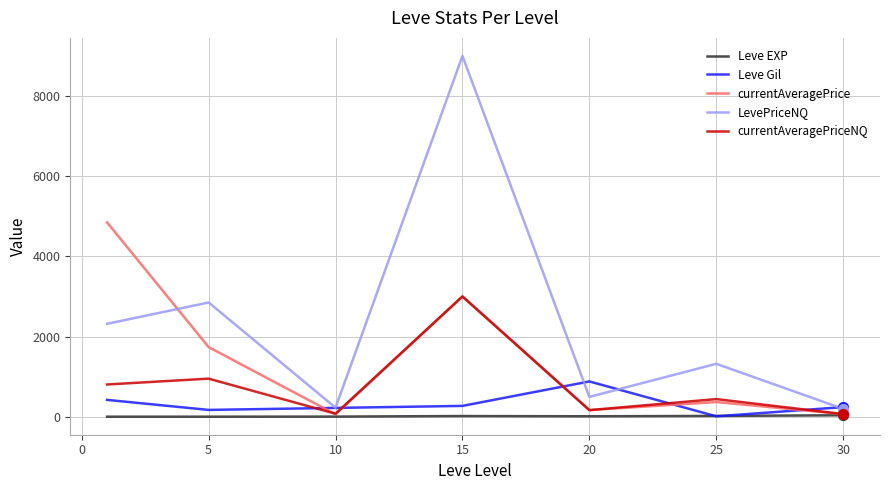

What are all the series names shown in the legend?

Leve EXP, Leve Gil, currentAveragePrice, LevePriceNQ, currentAveragePriceNQ